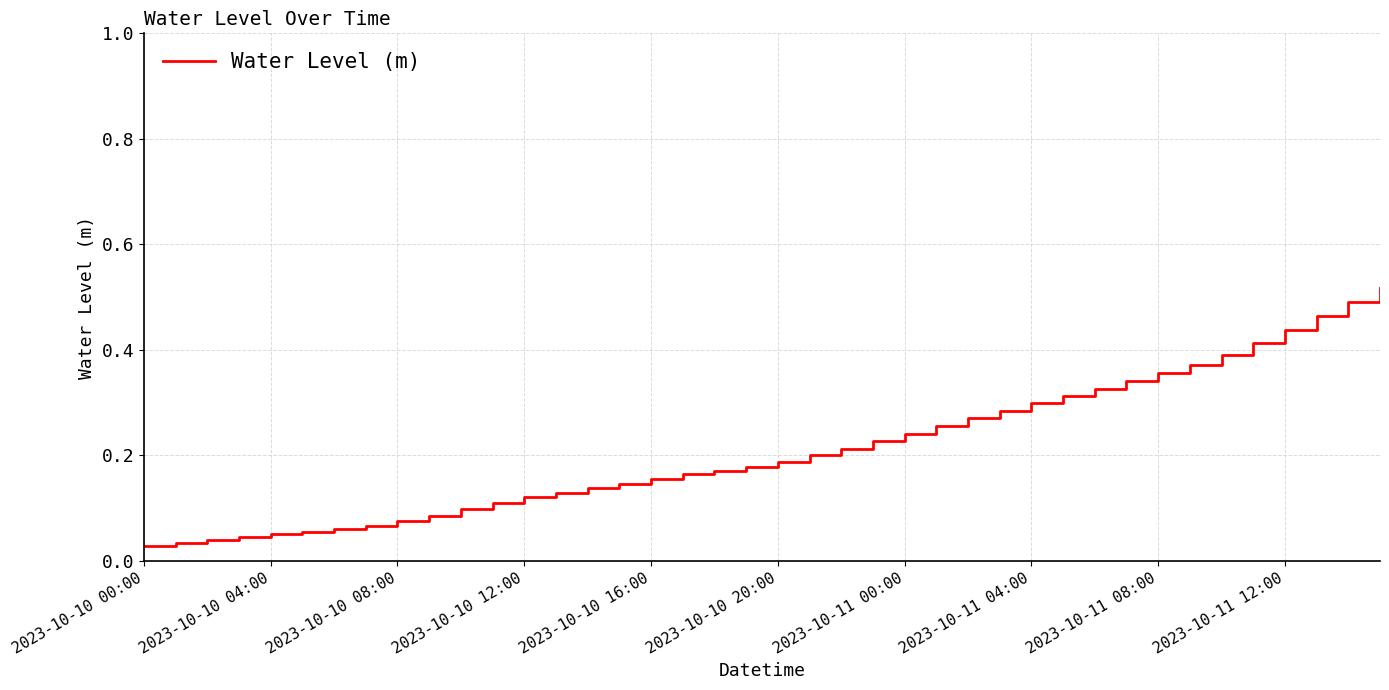

How many lines are shown in the chart?

1